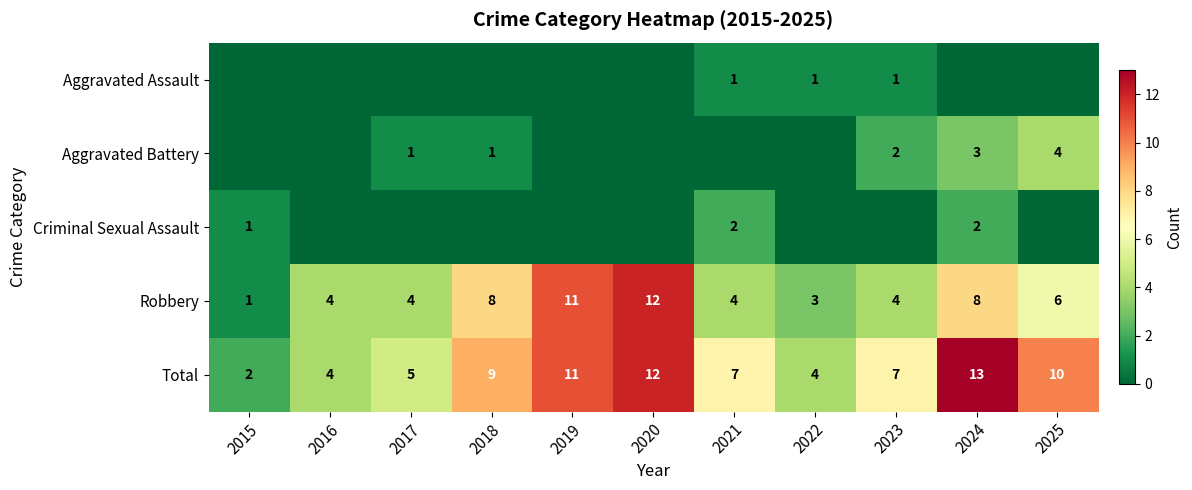

At which category is the sum across all series the highest?

2024